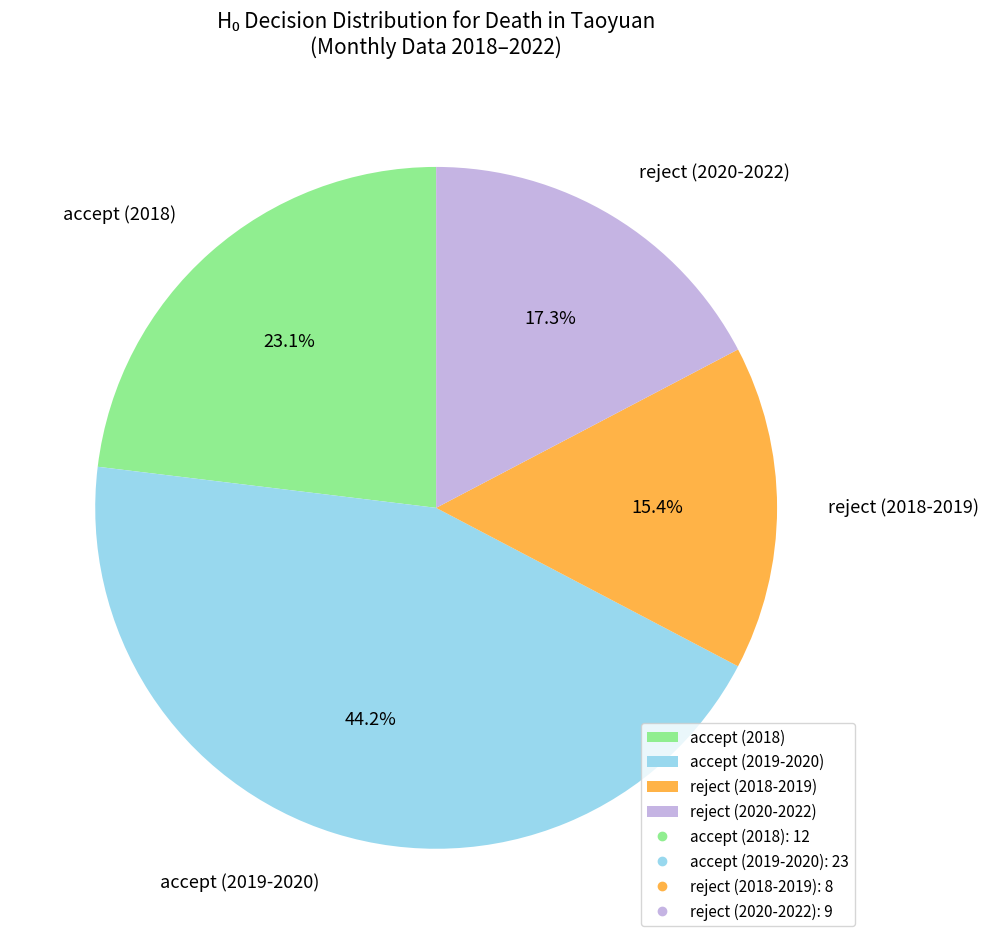

Does any single category account for the majority?

No